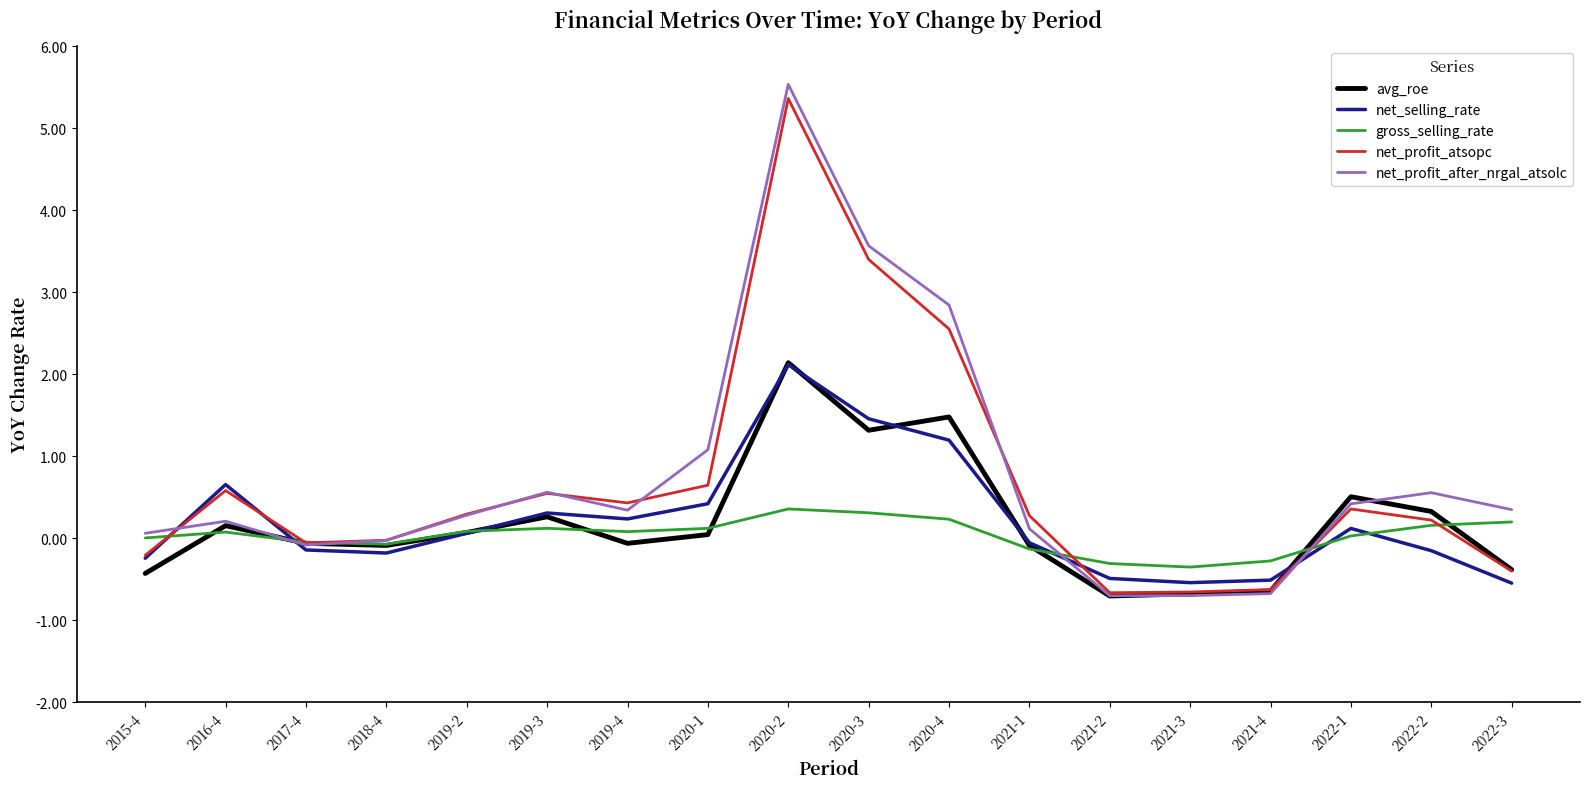

Which series changed the most between 2017-4 and 2020-3?

net_profit_after_nrgal_atsolc